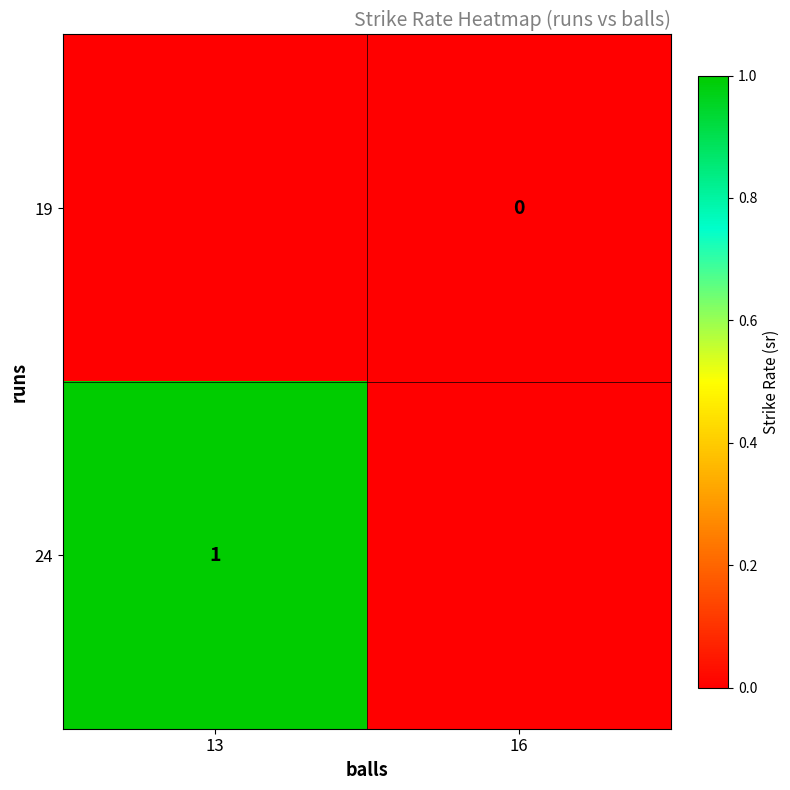

What is the approximate value of sr at 16?

0.5